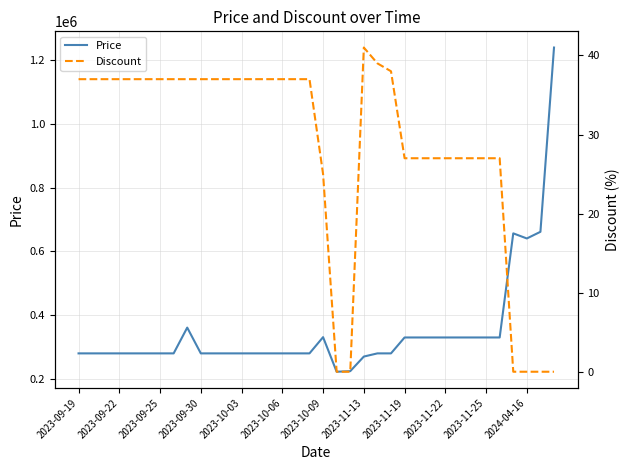

The value of Price at 2023-10-06 is 279000. True or false?

True